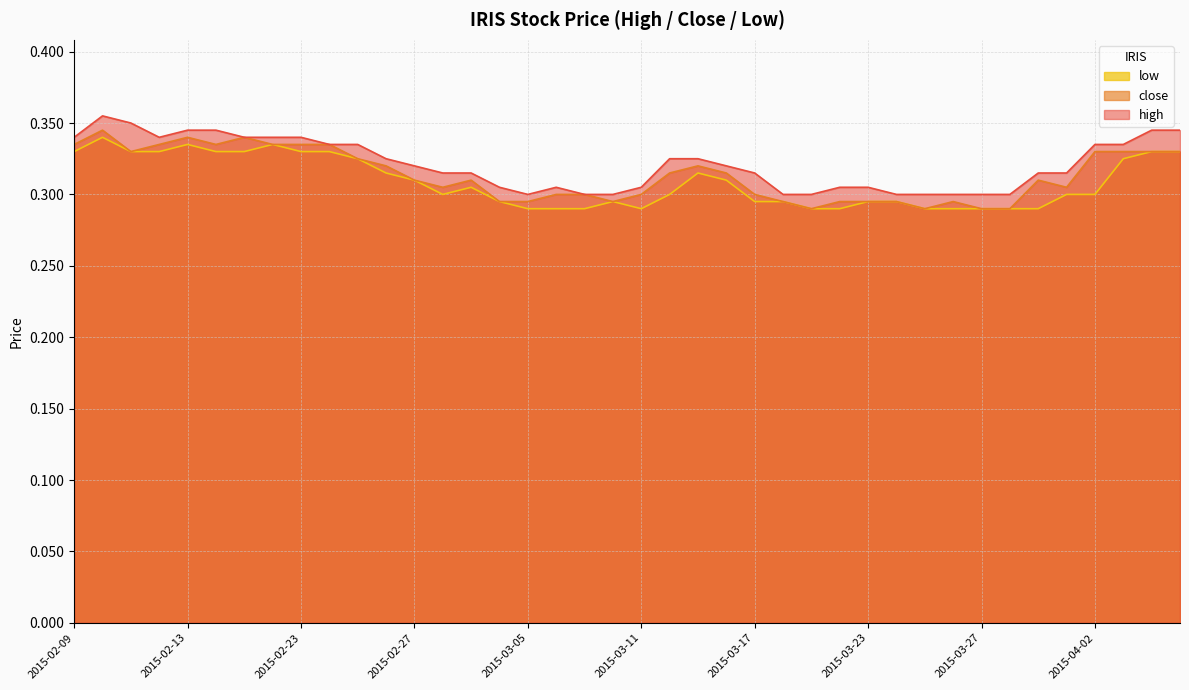

What are all the series names shown in the legend?

low, close, high